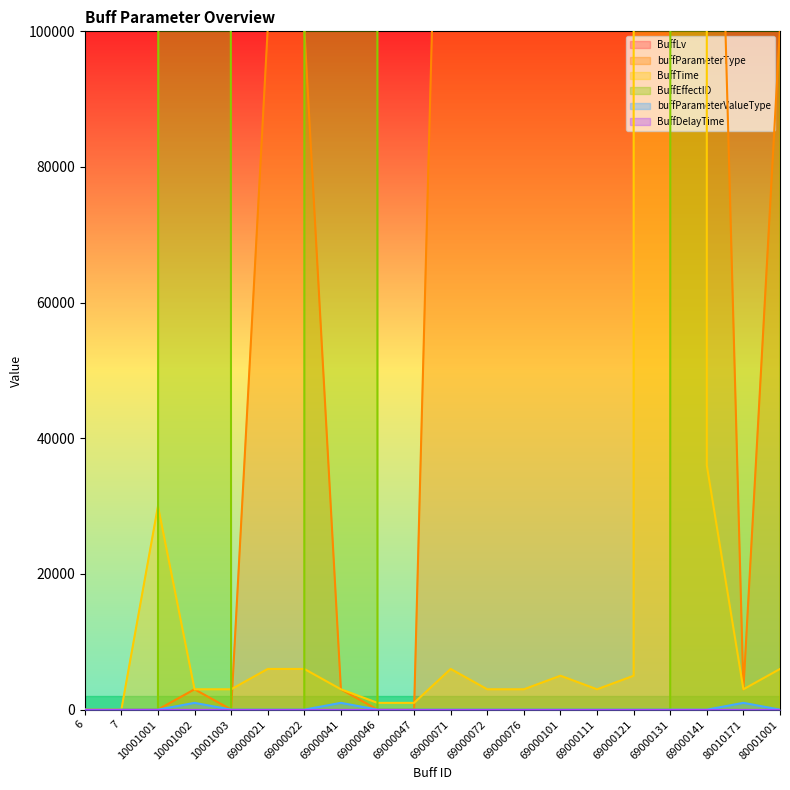

How many interior local peaks does the BuffEffectID series have?

3